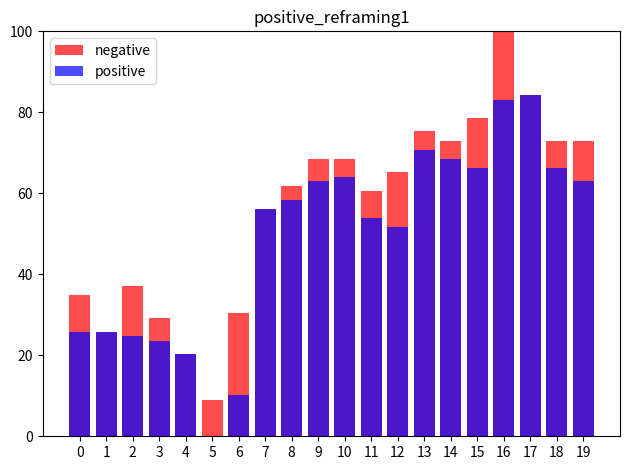

What is the sum of all positive values?

979.8